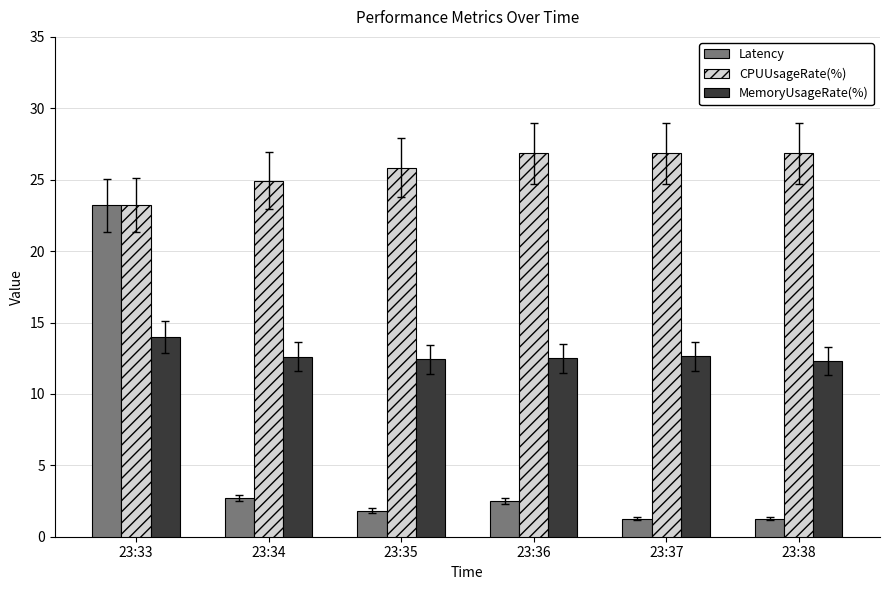

What are all the series names shown in the legend?

Latency, CPUUsageRate(%), MemoryUsageRate(%)